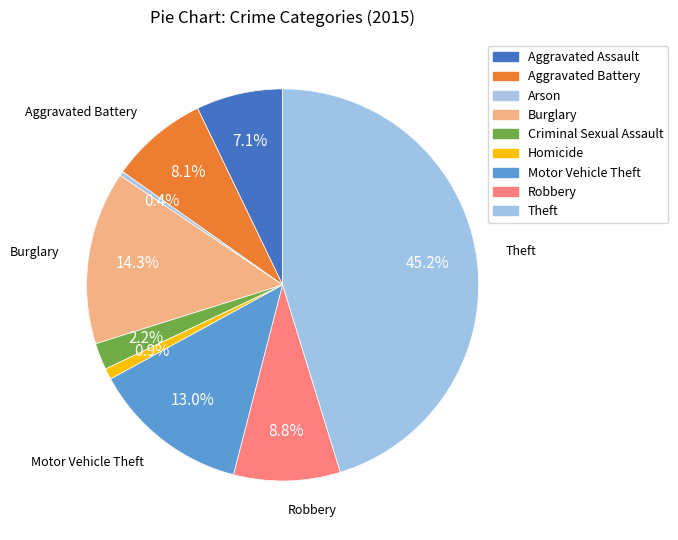

Is there any slice that represents more than half of the pie?

No